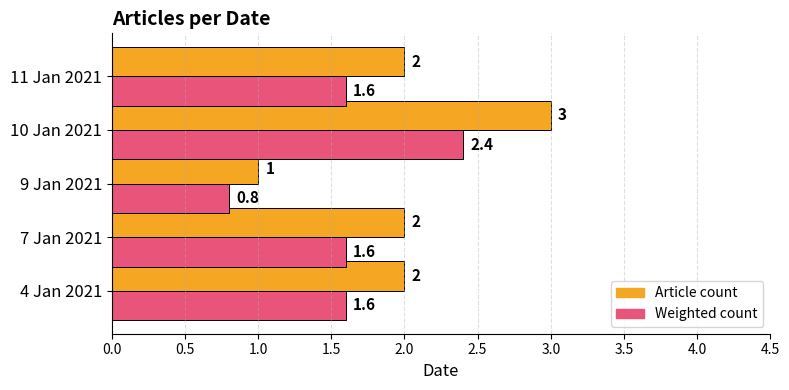

Rank the series by their average value, from highest to lowest.

Article count, Weighted count